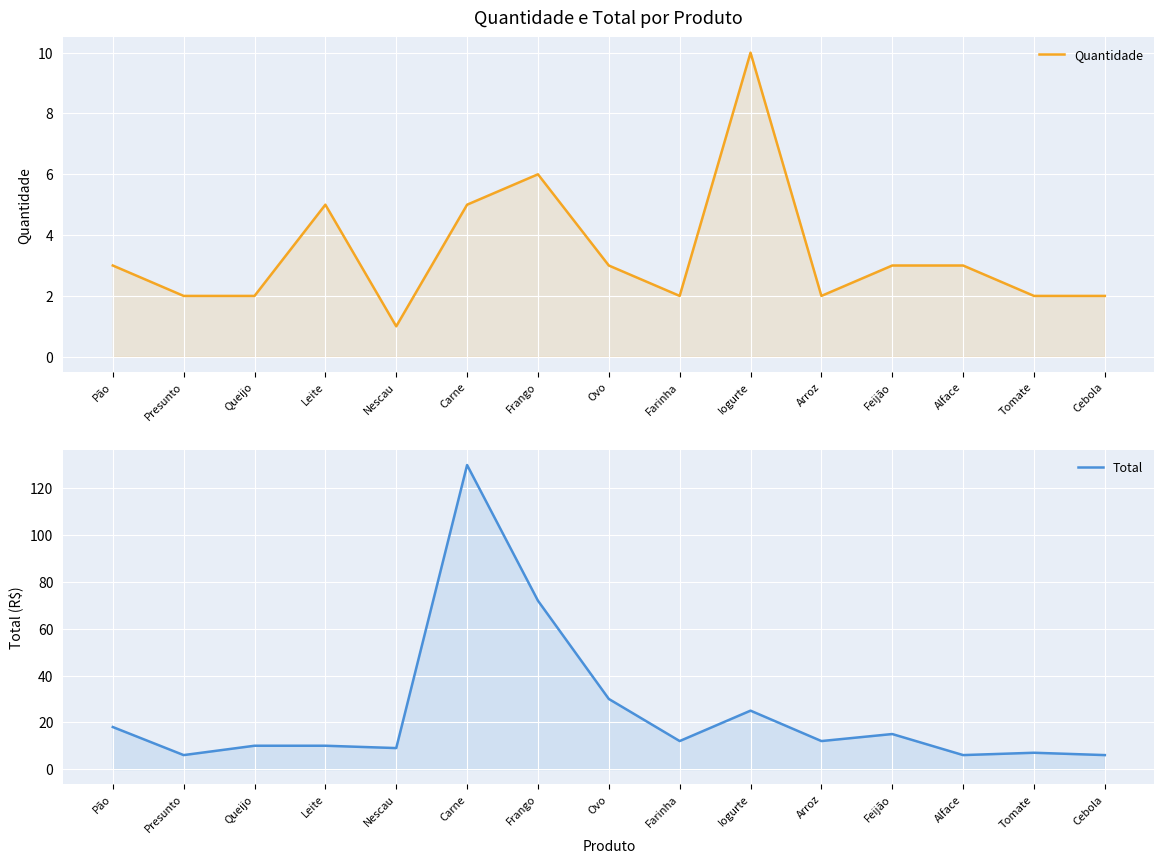

Which series has the largest total across all categories?

Total